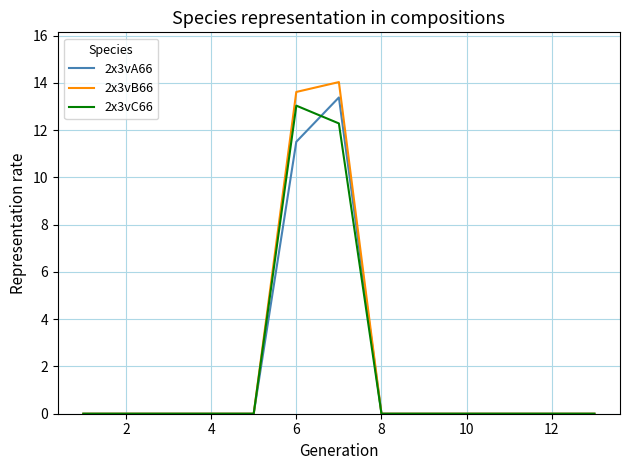

What is the average value of the 2x3vA66 series?

1.9